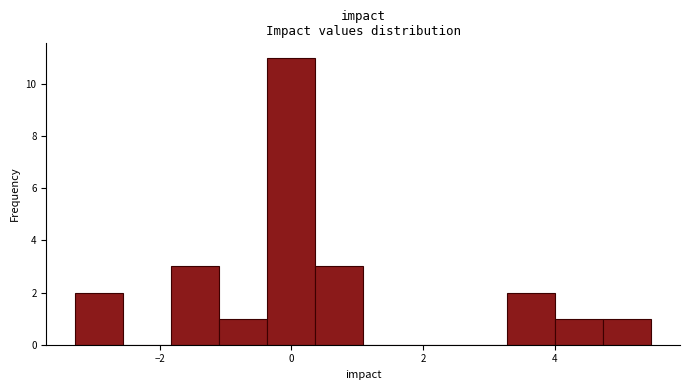

Around what value on the x-axis is the tallest bar? Give the approximate position of its centre, as read against the axis.

0.0